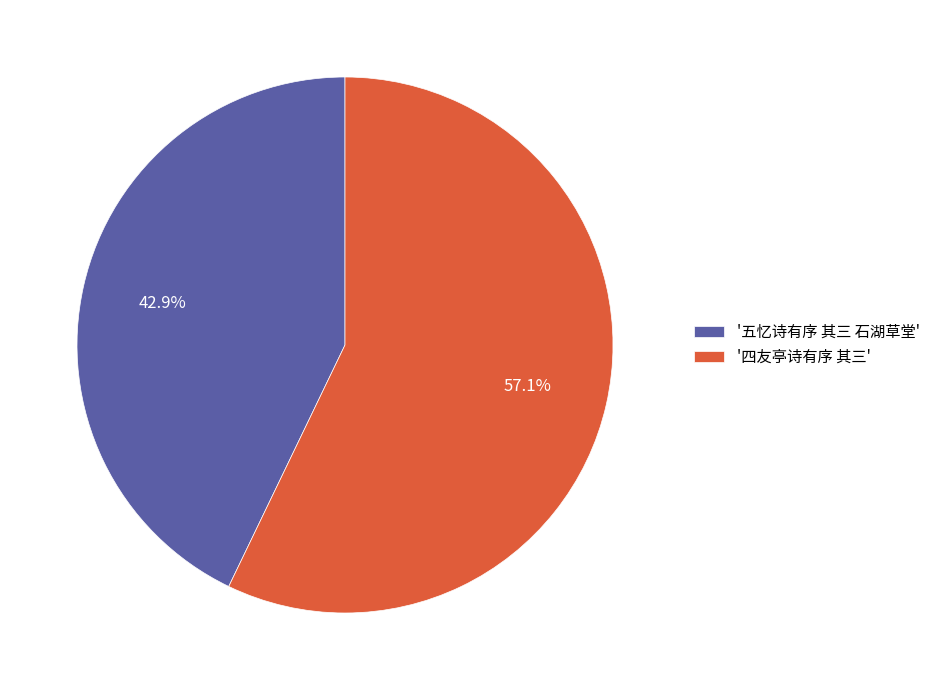

Approximately how many times larger is the value at '五忆诗有序 其三 石湖草堂' compared to '四友亭诗有序 其三'?

0.8